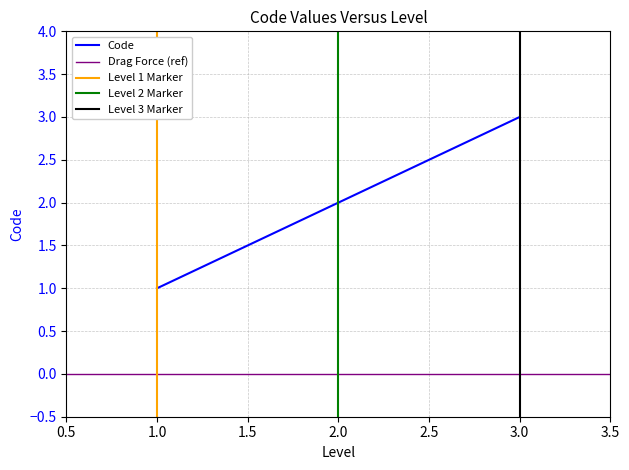

Reading right to left, extract all data points from this chart.

3	2	1